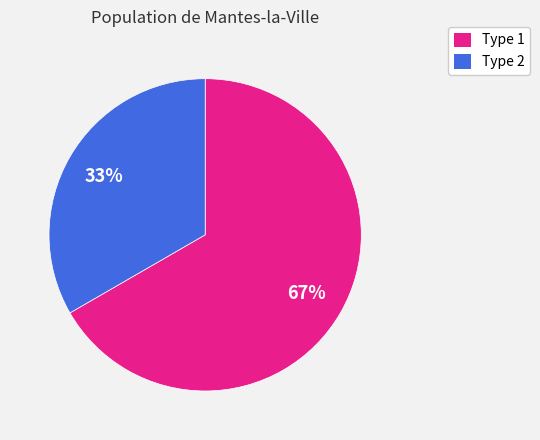

To the nearest percent, what is the average slice percentage?

50%